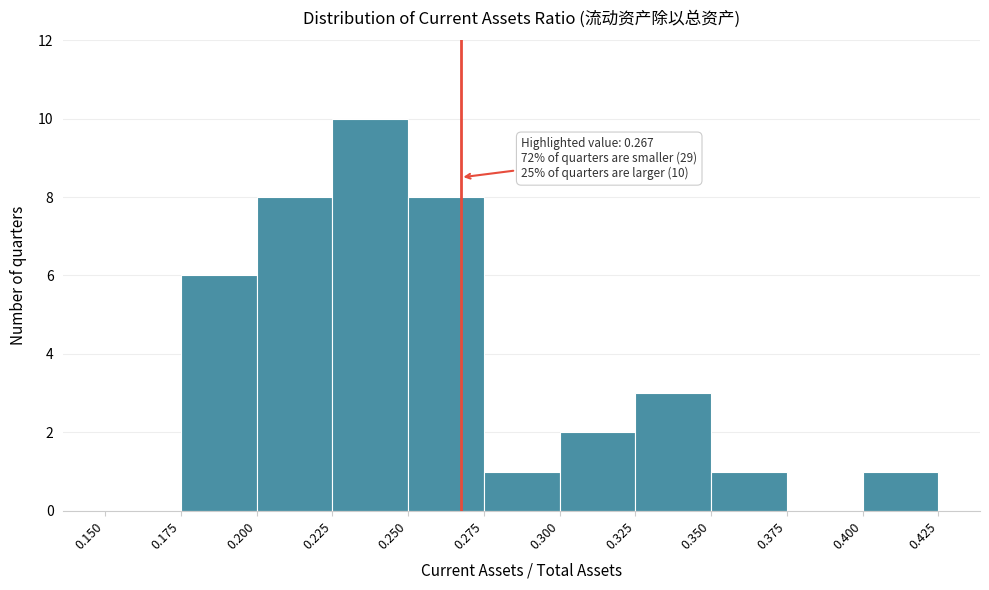

Which range on the x-axis has the tallest bar?

0.225 to 0.250